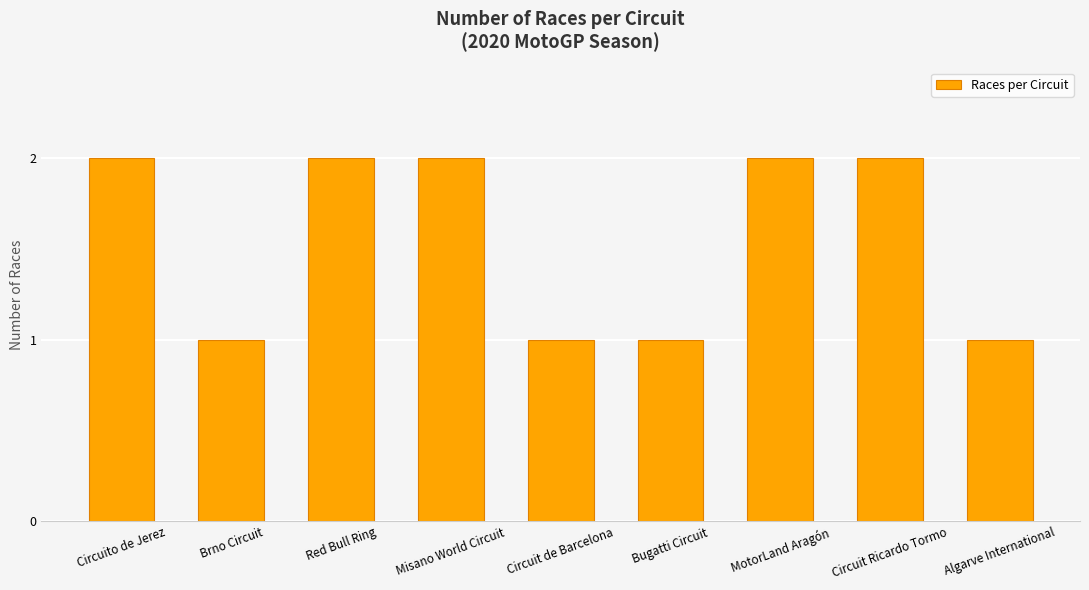

True or false: the data shows 1 at Misano World Circuit.

False